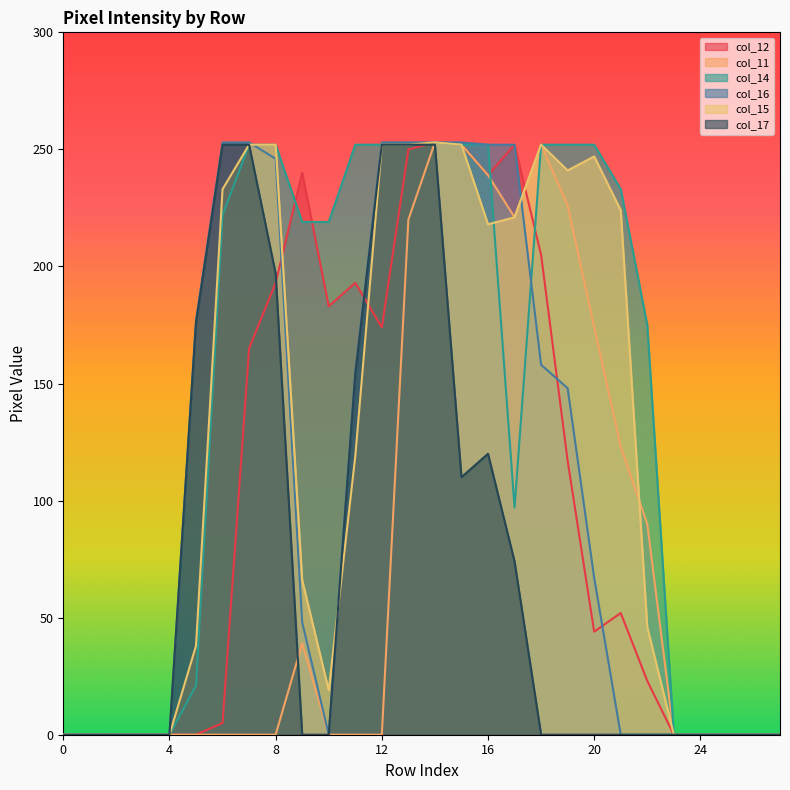

How many times do col_15 and col_17 cross each other?

1